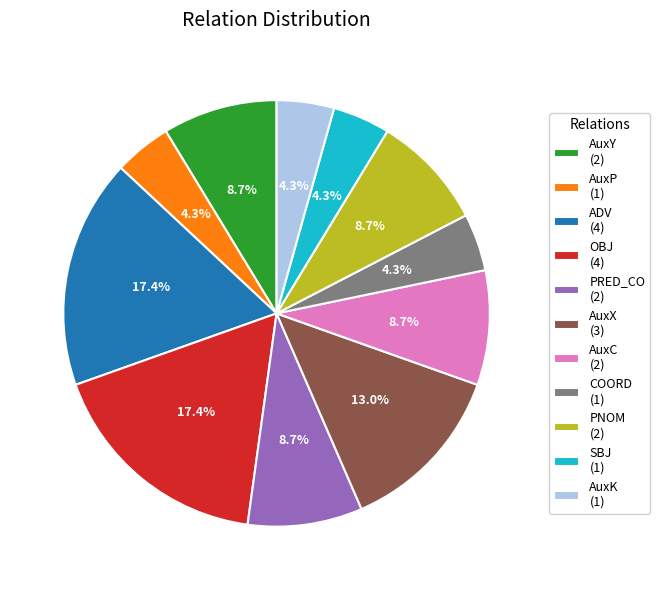

What is the ratio of the value at SBJ to the value at AuxK?

1.0